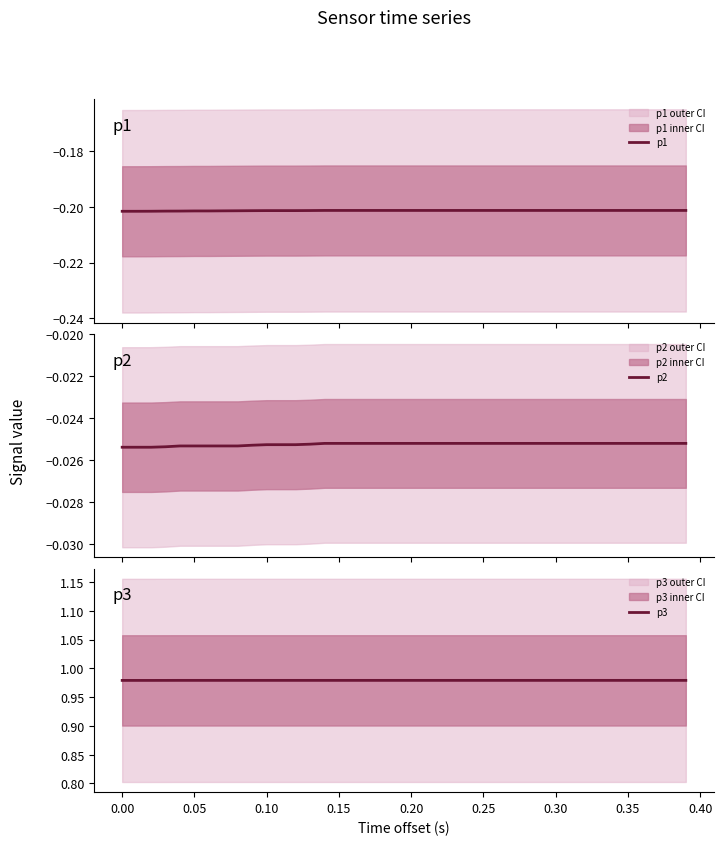

The value of p3 at 0.10 is 1.6. True or false?

False